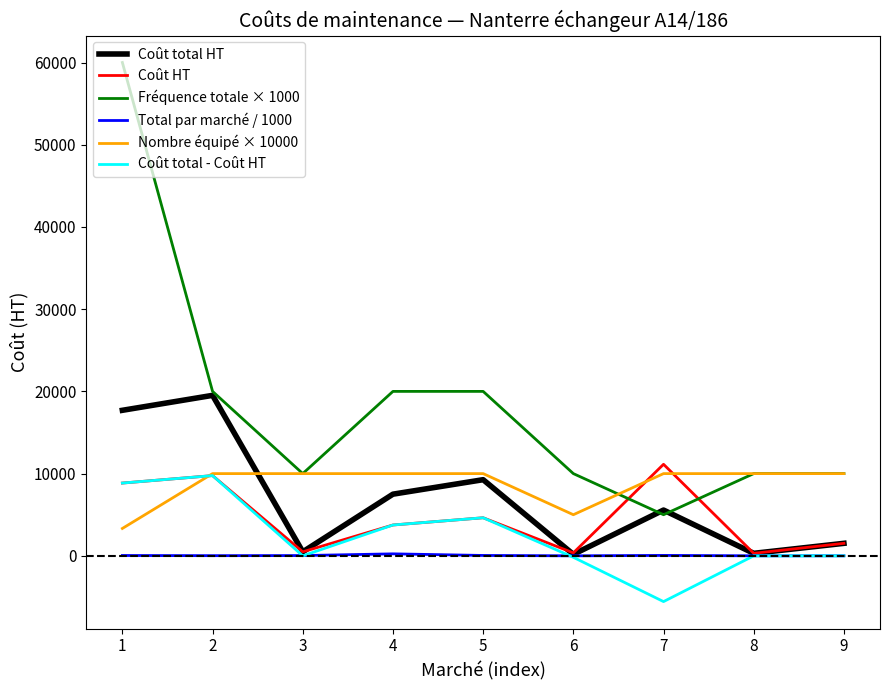

What is the difference between the maximum and minimum values in the Coût HT series?

10828.9